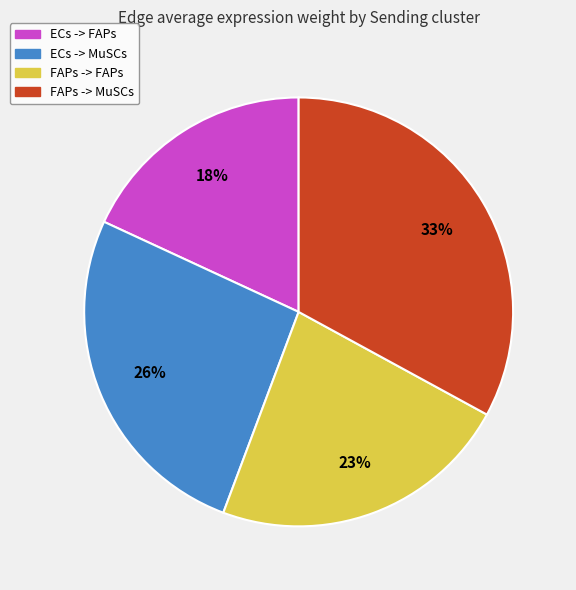

How many segments does this pie chart have?

4